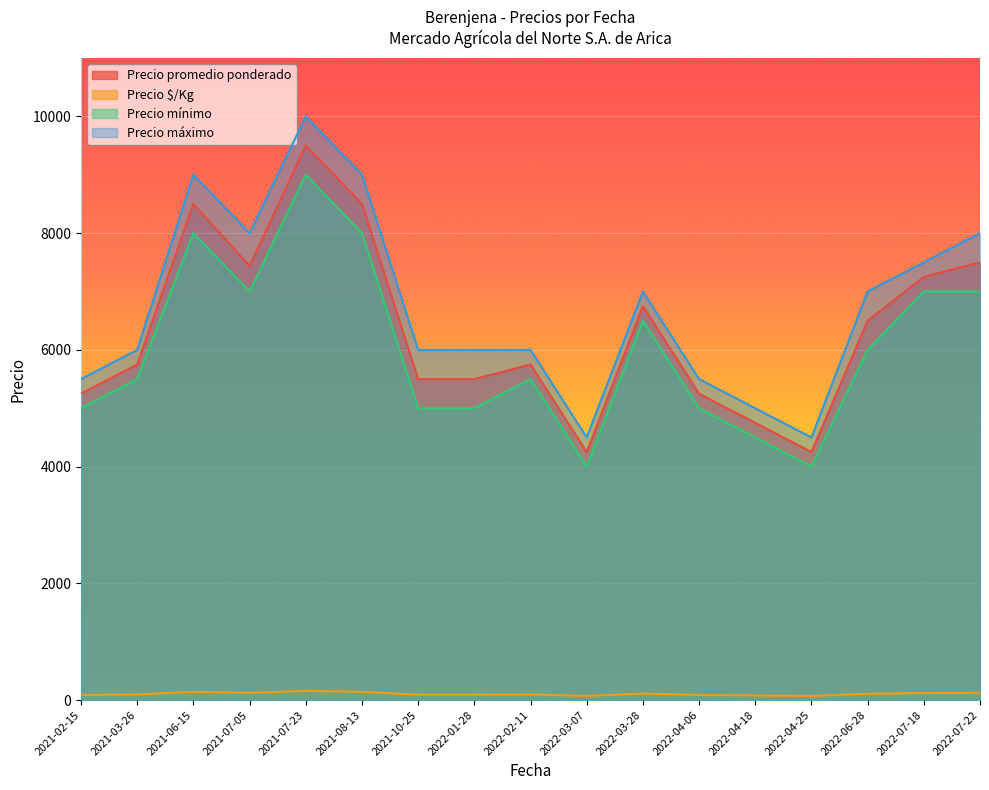

Which series changed the most between 2022-01-28 and 2022-04-18?

Precio máximo